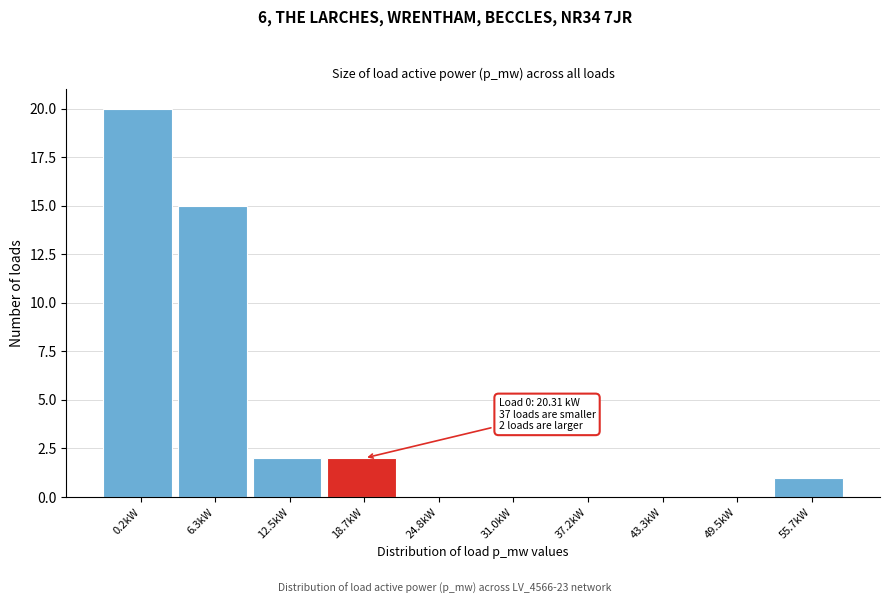

Reading left to right, transcribe all the data shown in this chart.

0.2kW=20	6.3kW=15	12.5kW=2	18.7kW=2	24.8kW=0	31.0kW=0	37.2kW=0	43.3kW=0	49.5kW=0	55.7kW=1